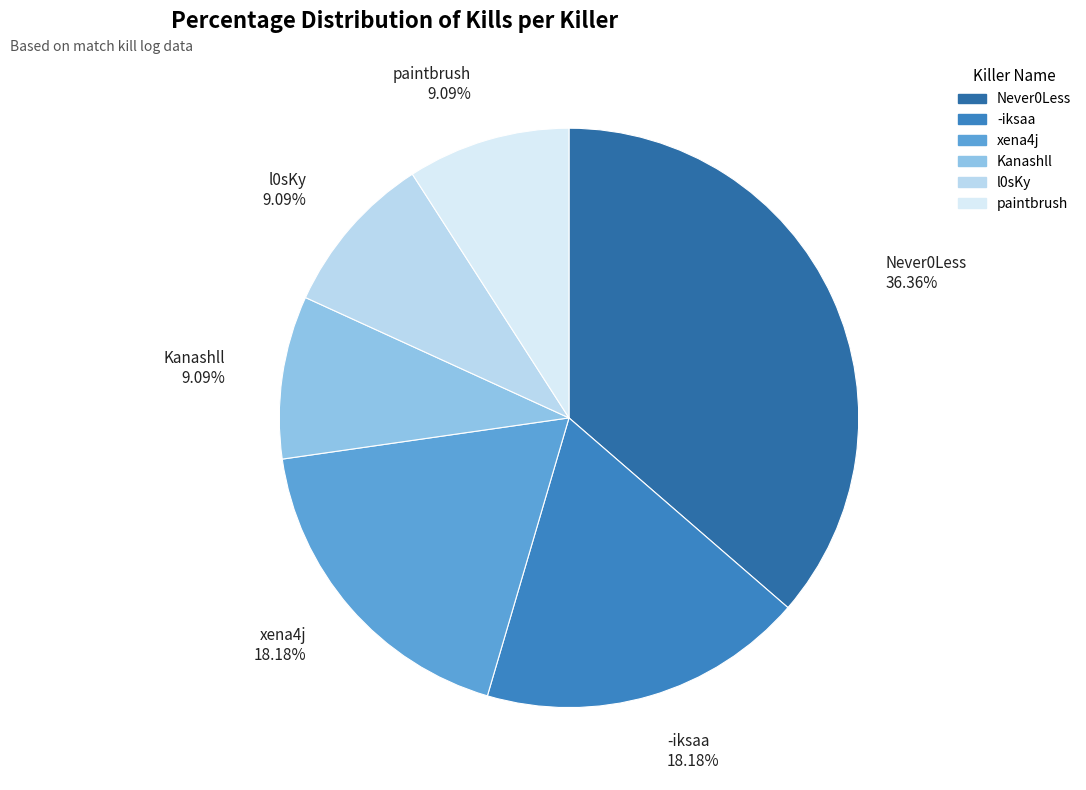

Combined, what portion of the pie is l0sKy and Kanashll?

18.2%